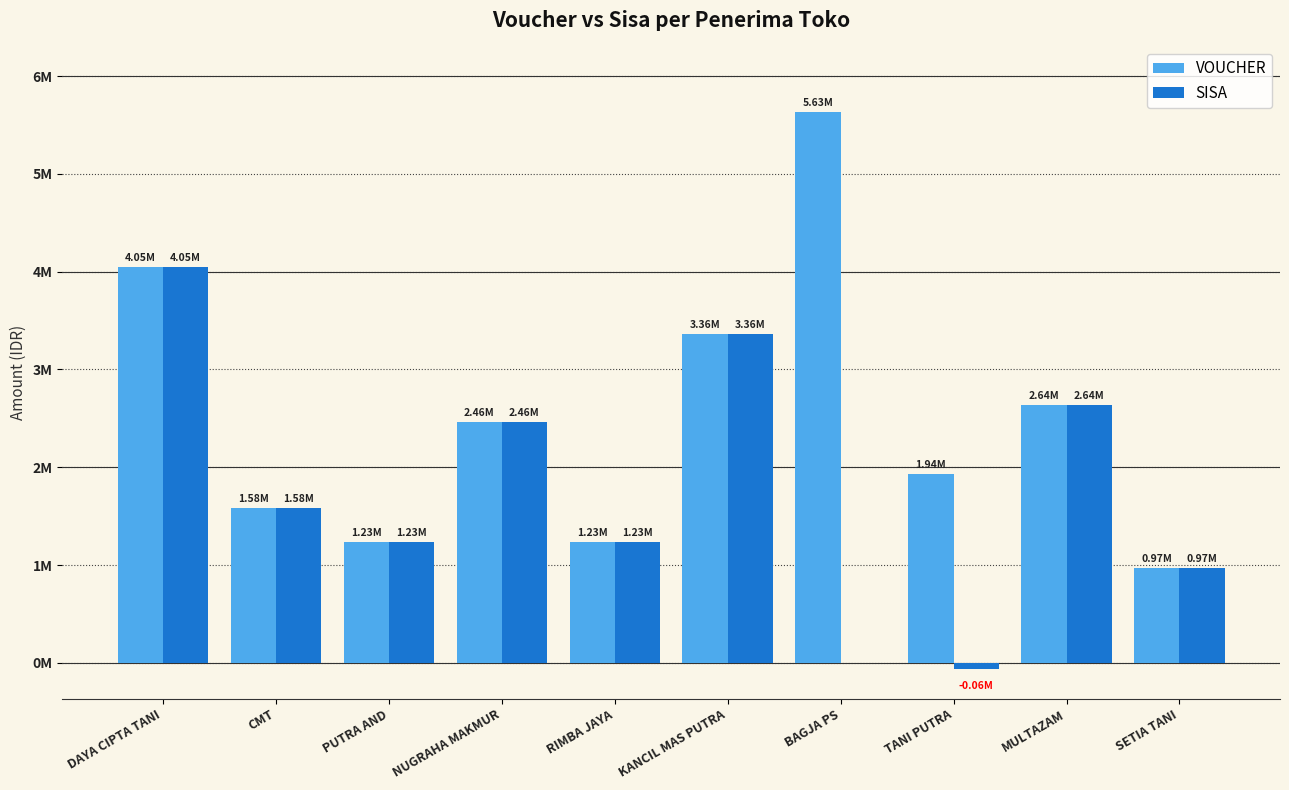

Which series has the largest total across all categories?

VOUCHER